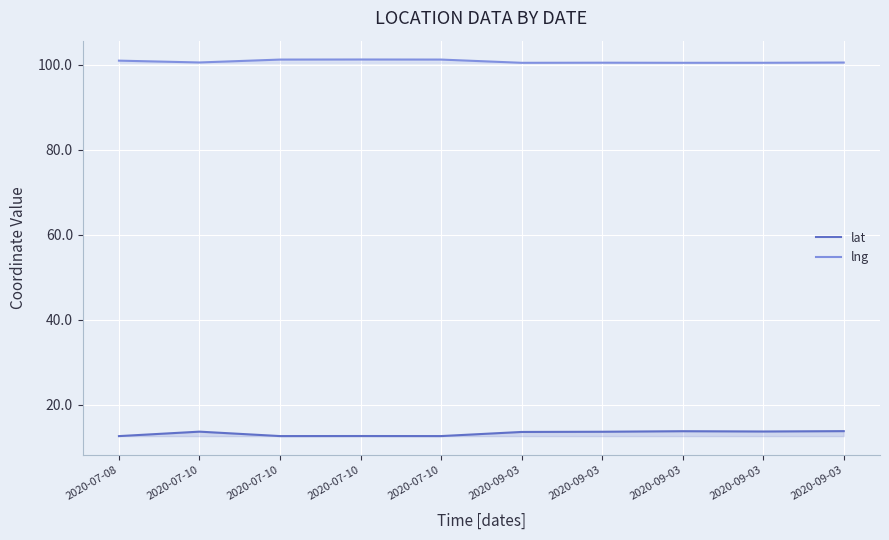

What is the spread (max minus min) of values at 2020-07-10?

86.8